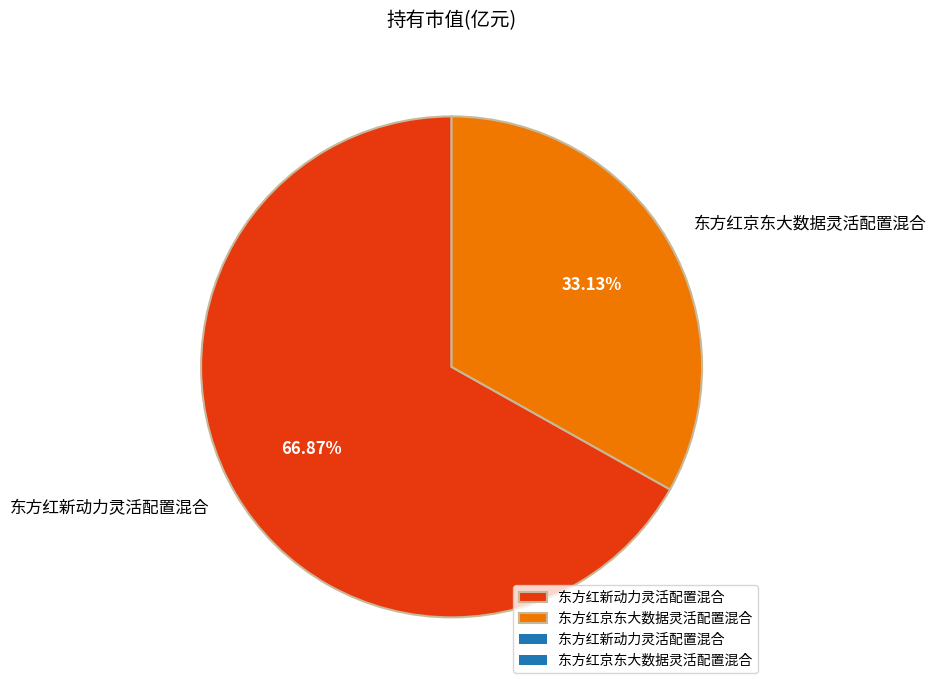

To the nearest percent, what is the difference between the largest and smallest slice percentages?

34%